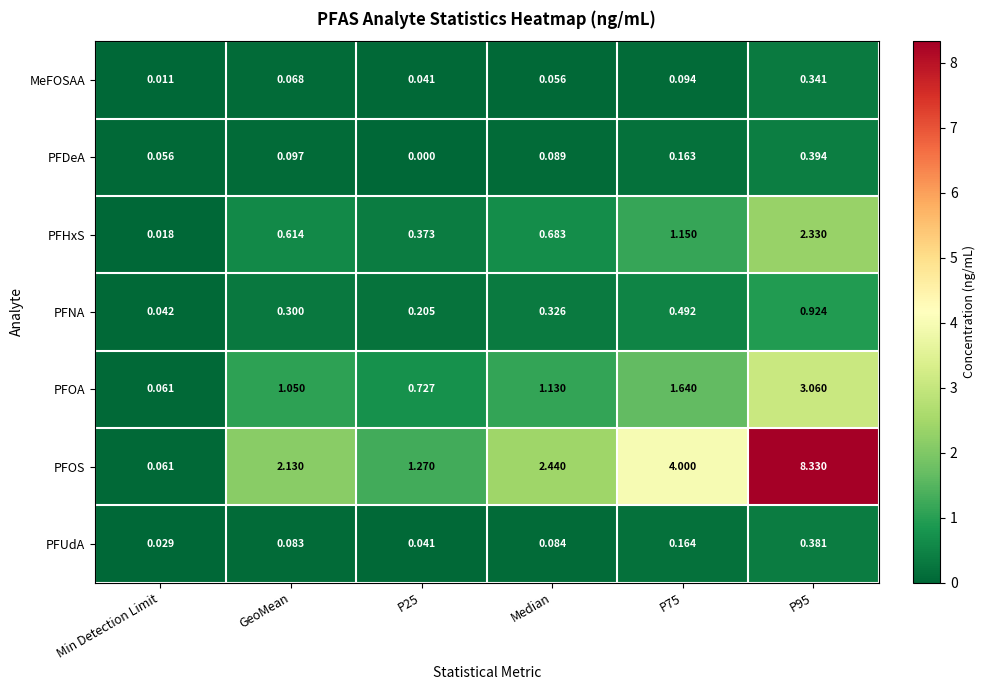

Rank the series at P95 from highest to lowest value.

PFOS, PFOA, PFHxS, PFNA, PFDeA, PFUdA, MeFOSAA